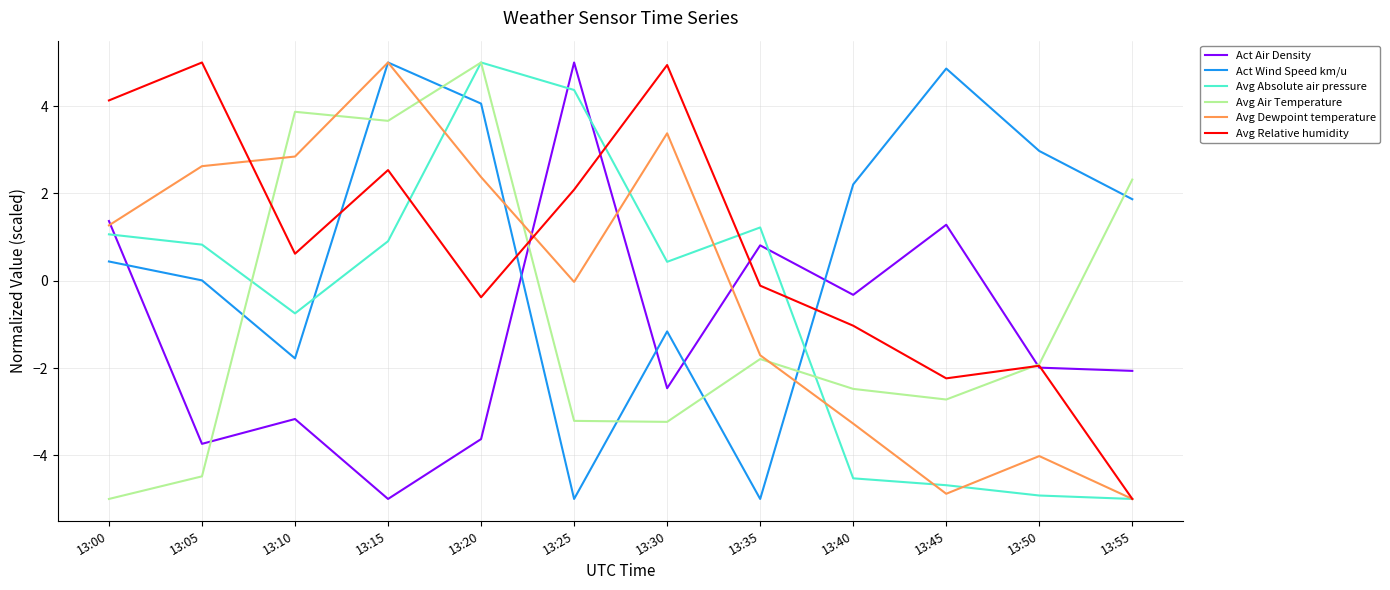

Rank the series at 13:40 from highest to lowest value.

Act Wind Speed km/u, Act Air Density, Avg Relative humidity, Avg Air Temperature, Avg Dewpoint temperature, Avg Absolute air pressure